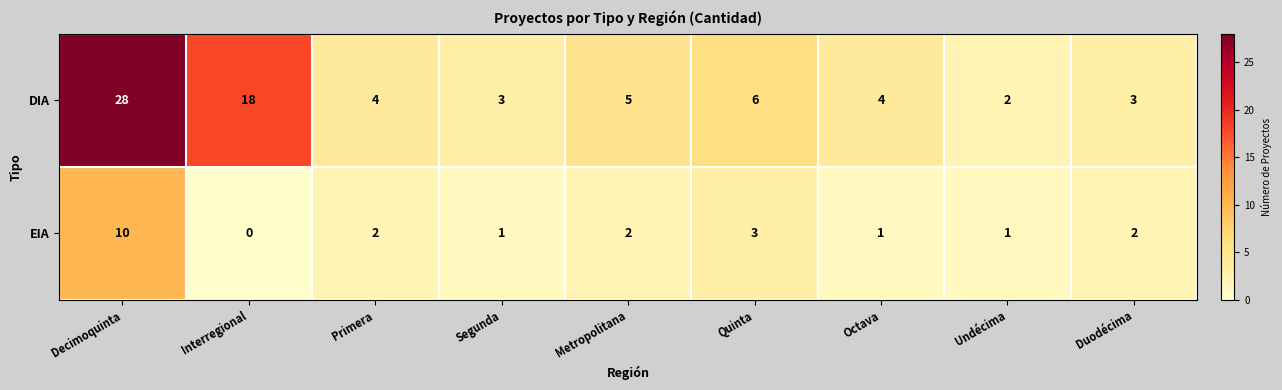

Which label corresponds to the smallest value in the chart?

Interregional